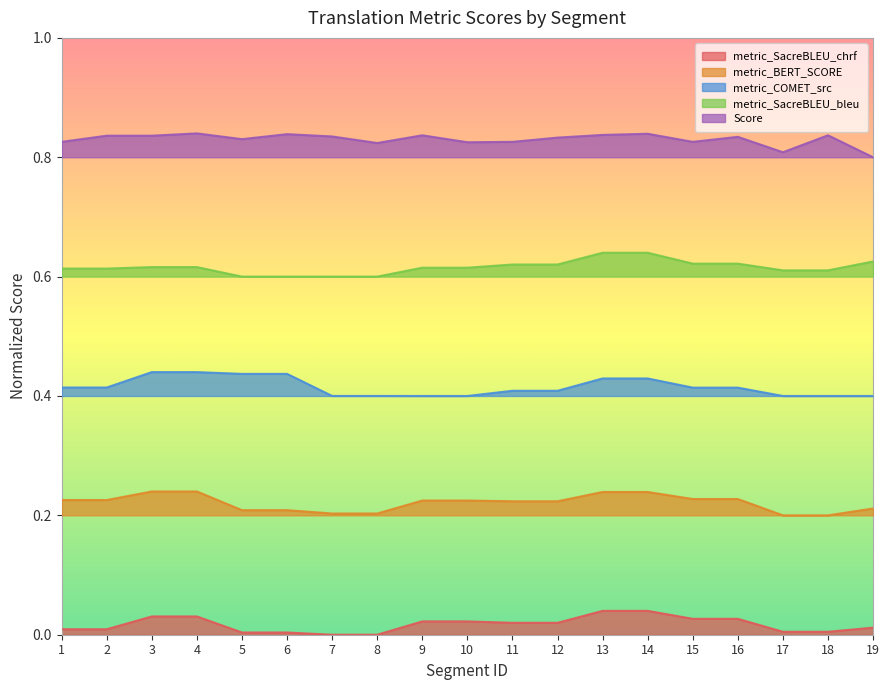

What is the value of the metric_BERT_SCORE point at the 8th from the left?

0.2